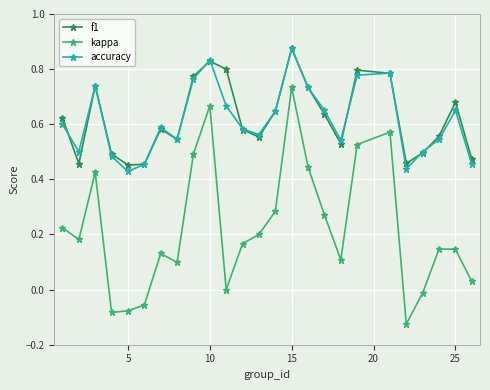

How many interior local valleys does the f1 series have?

6